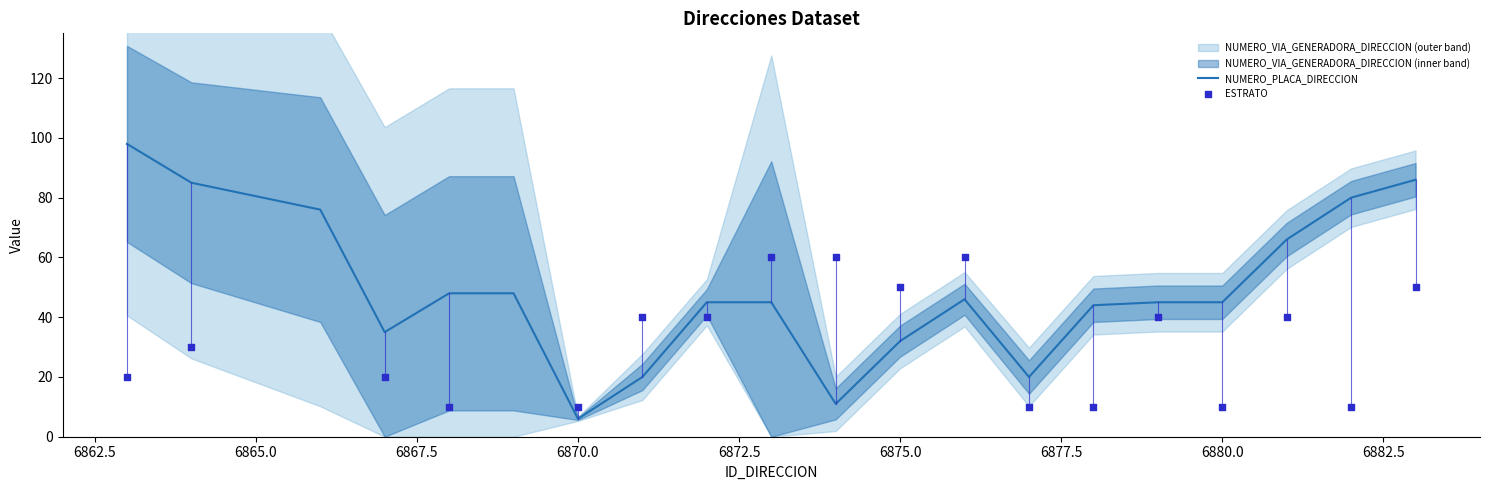

What is the minimum value for NUMERO_PLACA_DIRECCION?

6